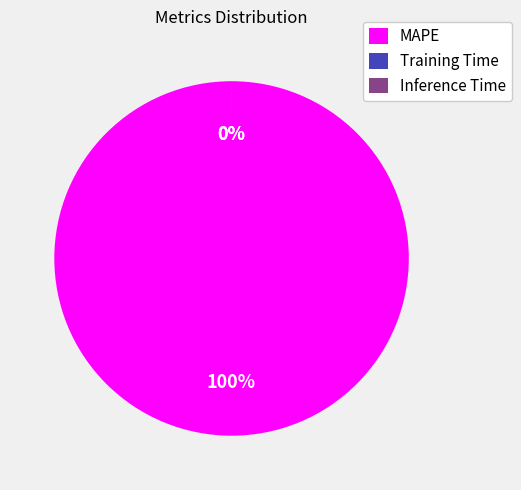

Which slice represents more than half of the pie?

MAPE